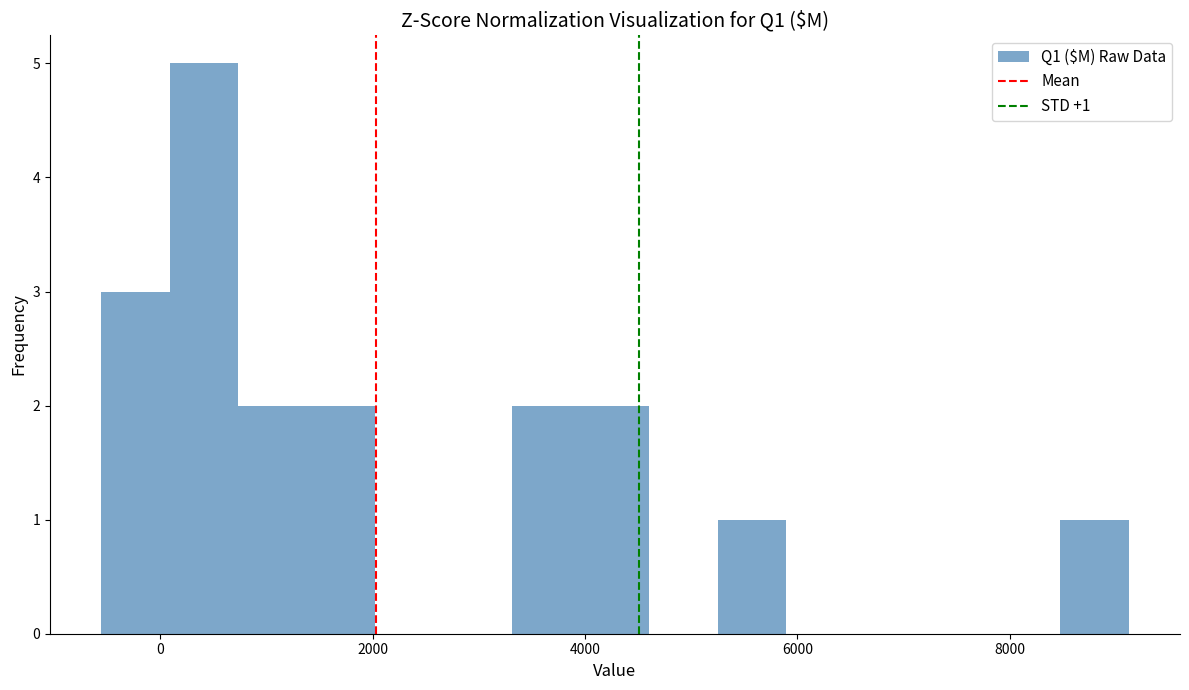

Read against the x-axis, roughly where is the centre of the tallest bar?

400